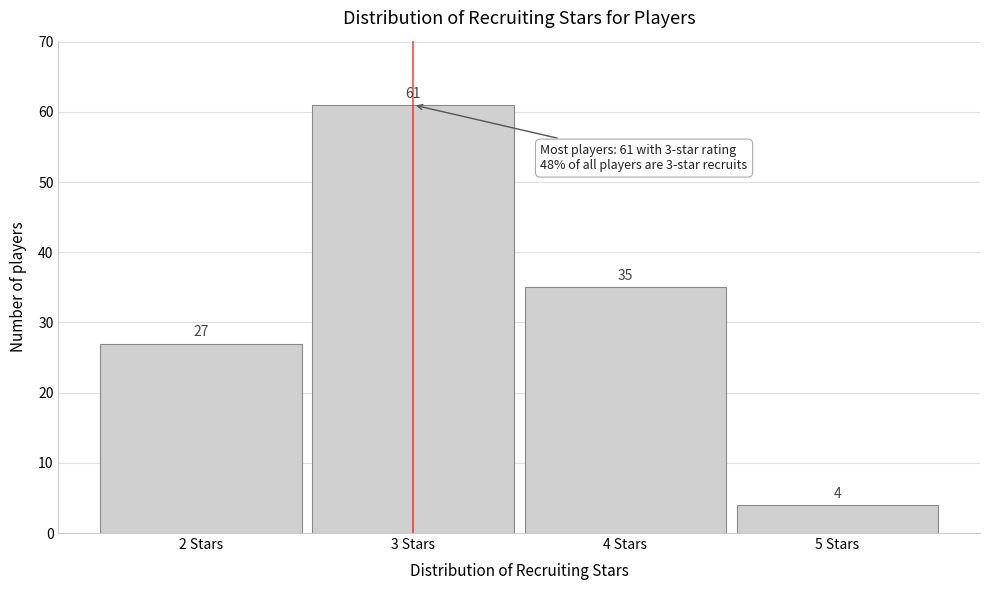

Reading left to right, transcribe this chart: for each bar, give the range it covers on the x-axis and its height.

1.5 to 2.5: 27
2.5 to 3.5: 61
3.5 to 4.5: 35
4.5 to 5.5: 4